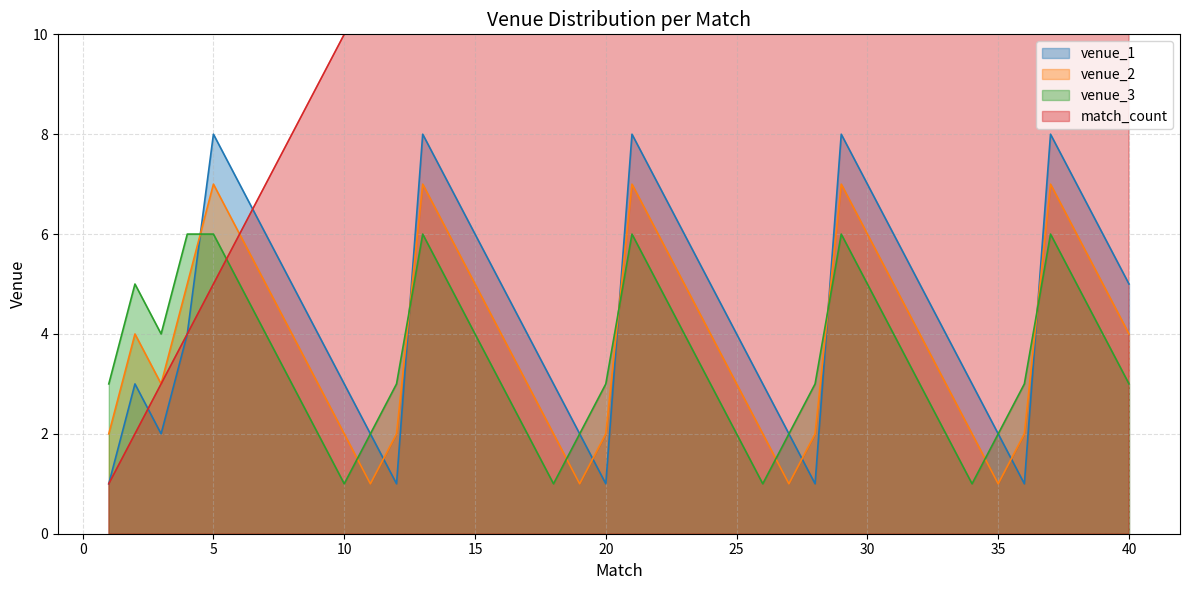

The venue_2 series shows 1 at 11. True or false?

False